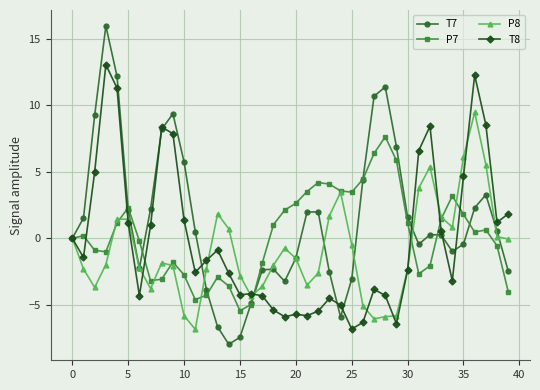

Rank the series by their maximum value, from lowest to highest.

P7, P8, T8, T7